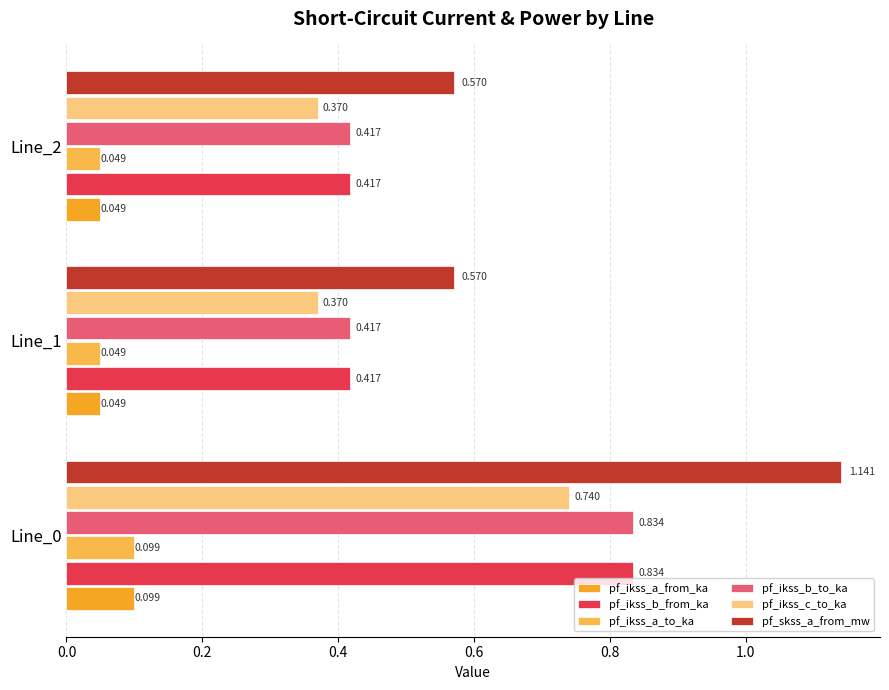

Is the value of pf_ikss_b_from_ka at Line_0 greater than the value of pf_ikss_a_from_ka at Line_2?

Yes